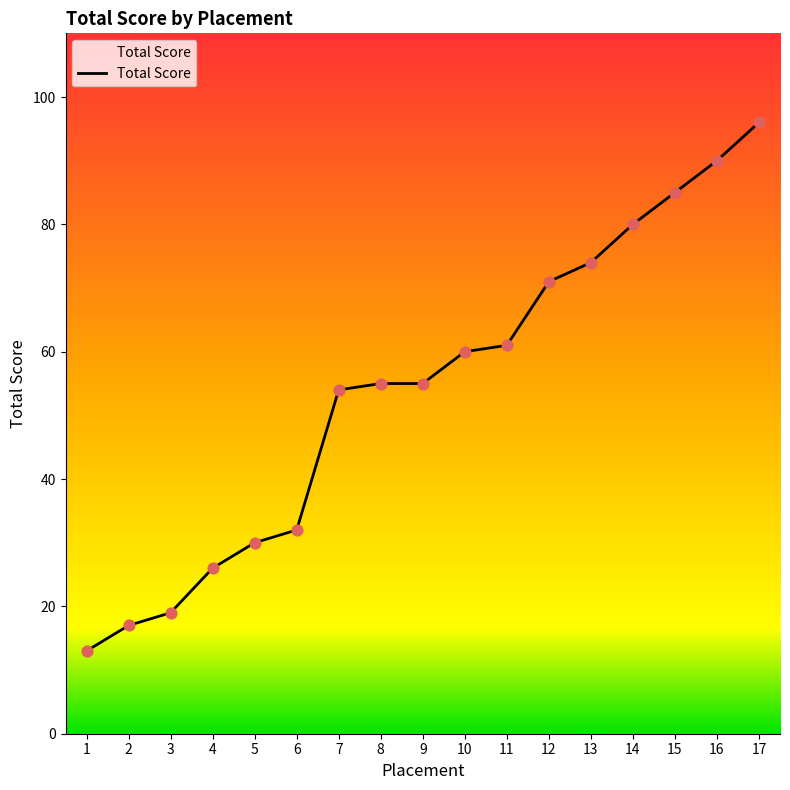

Between 2 and 12, which is larger?

12